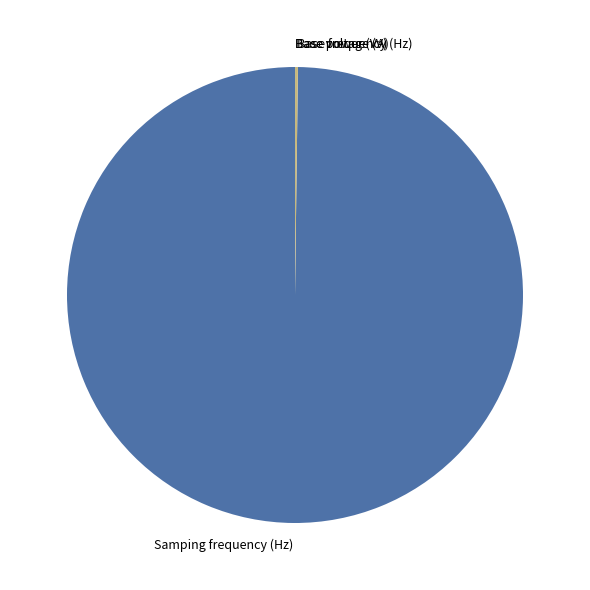

Which category accounts for the majority?

Samping frequency (Hz)